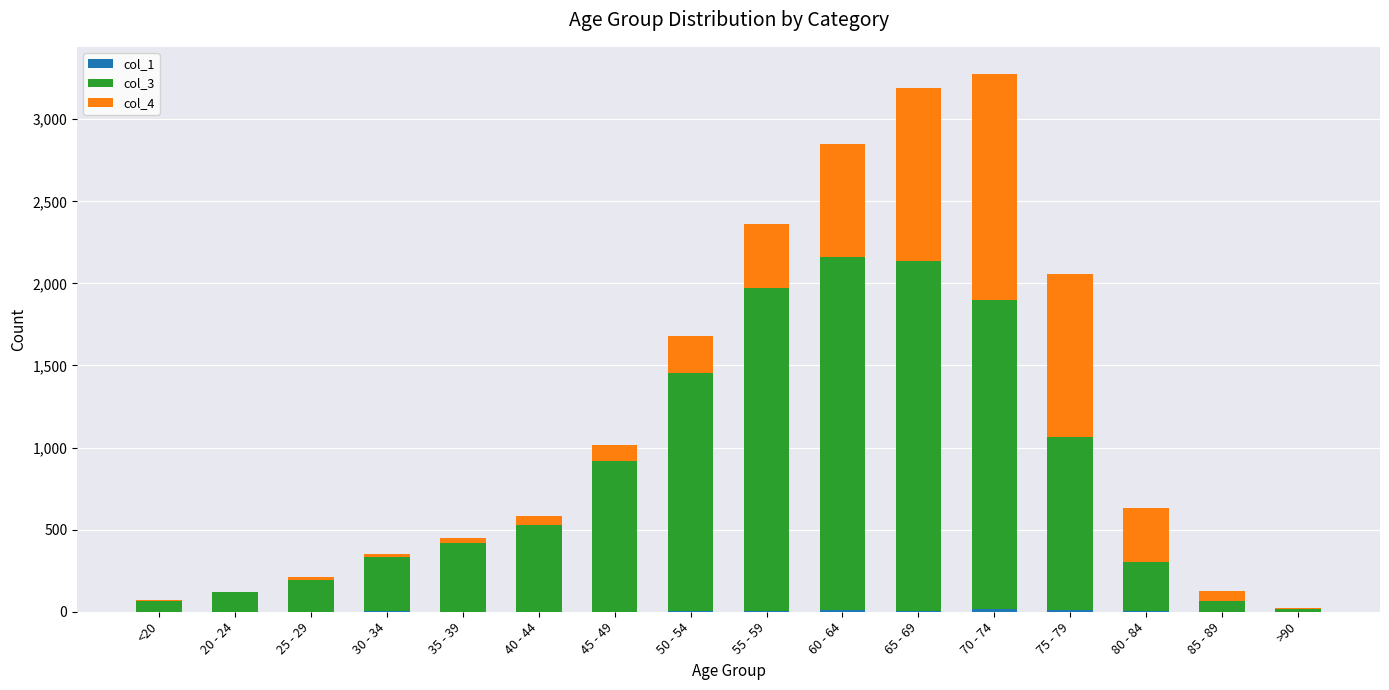

At which category is the sum across all series the highest?

70 - 74